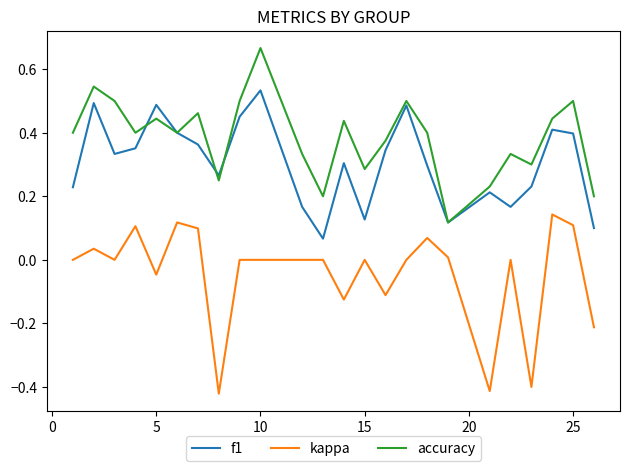

True or false: kappa and accuracy intersect in this chart.

False